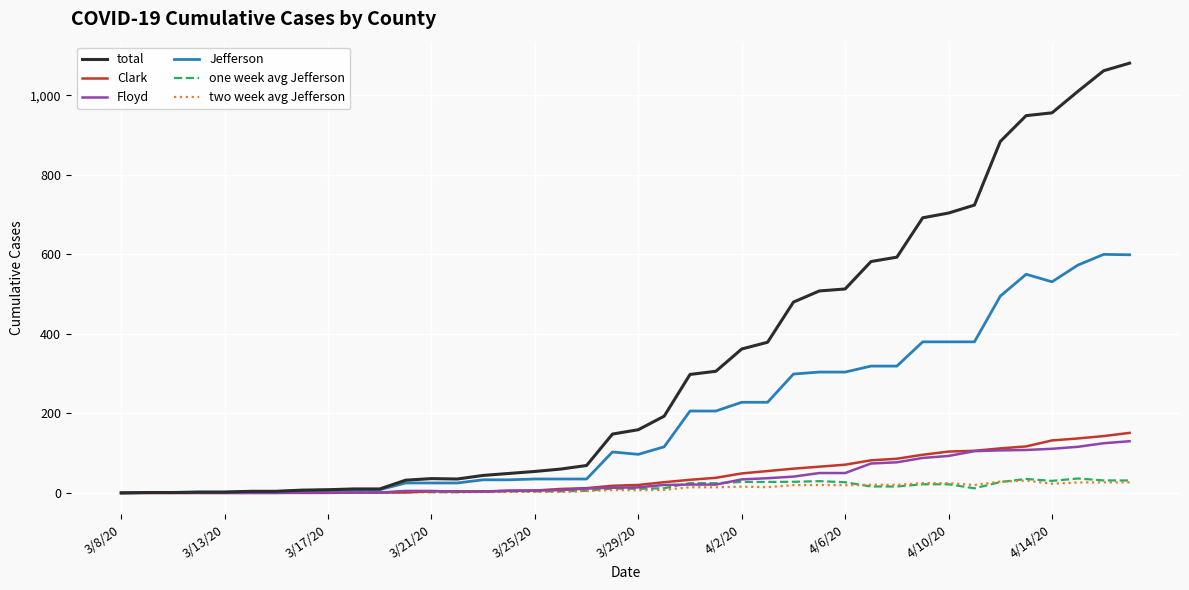

Which series has the largest total across all categories?

total